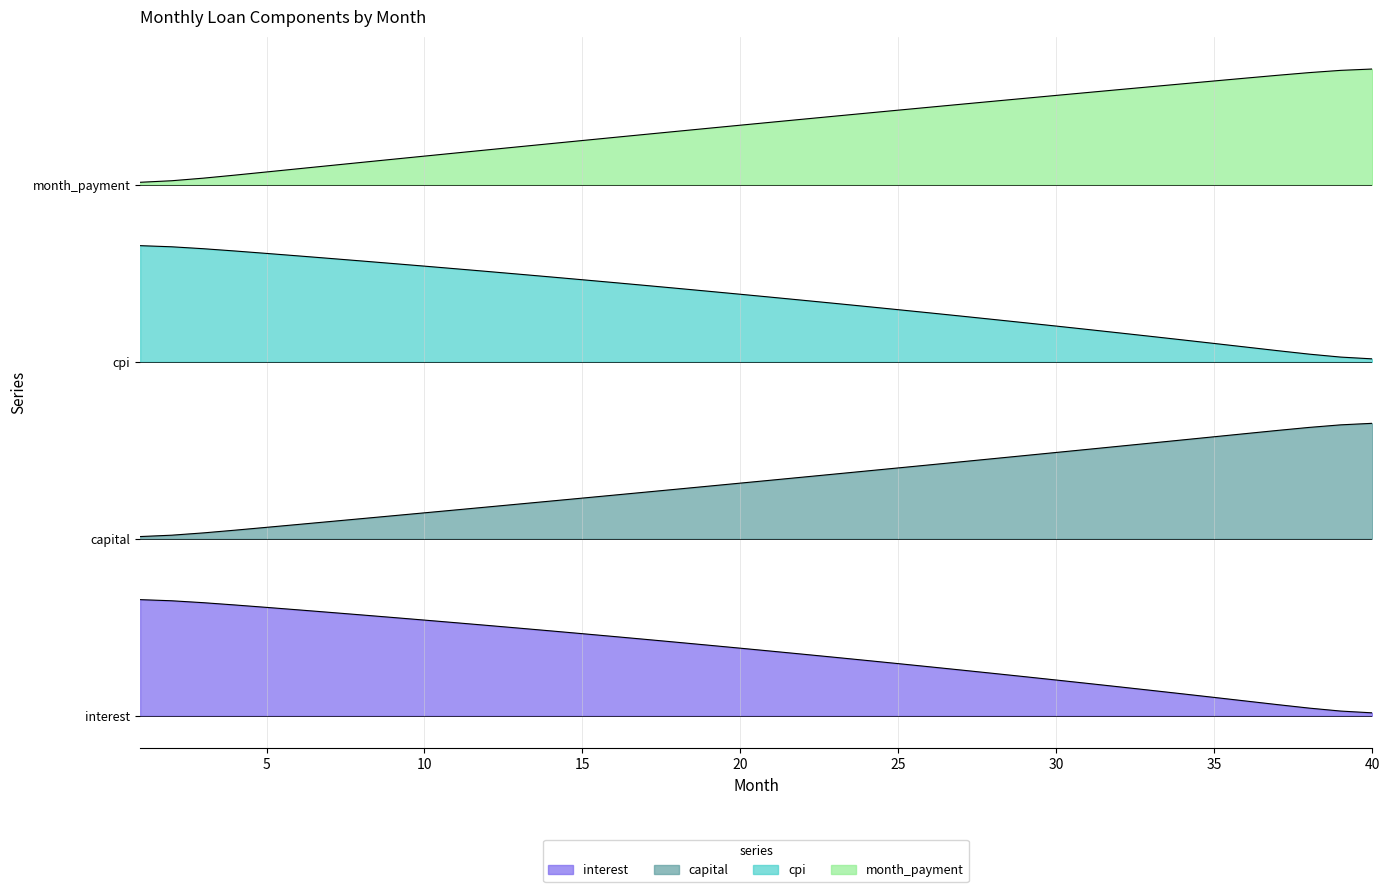

True or false: capital and interest intersect in this chart.

False